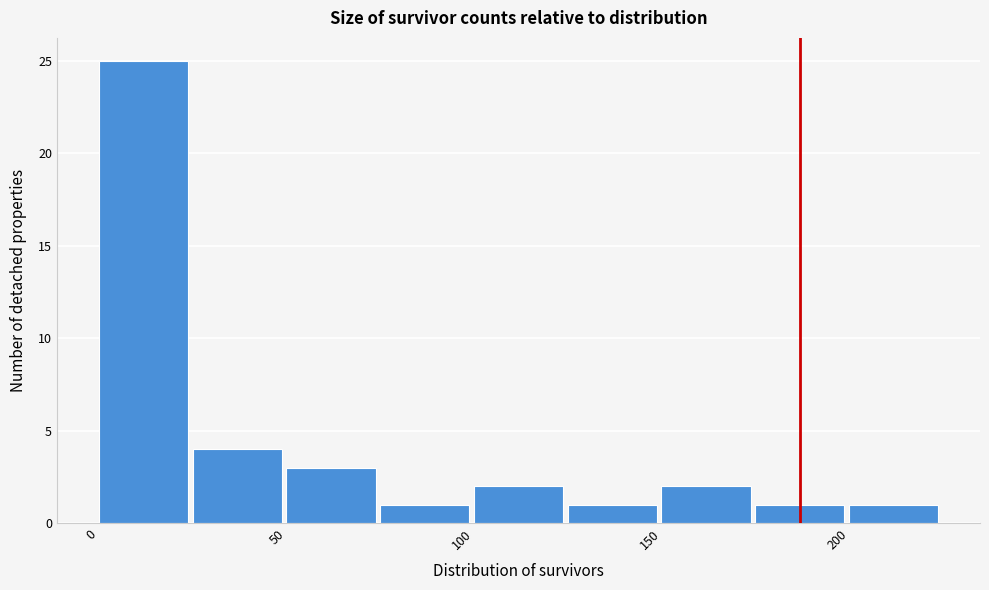

Over which range of the x-axis is the bar tallest?

0 to 25